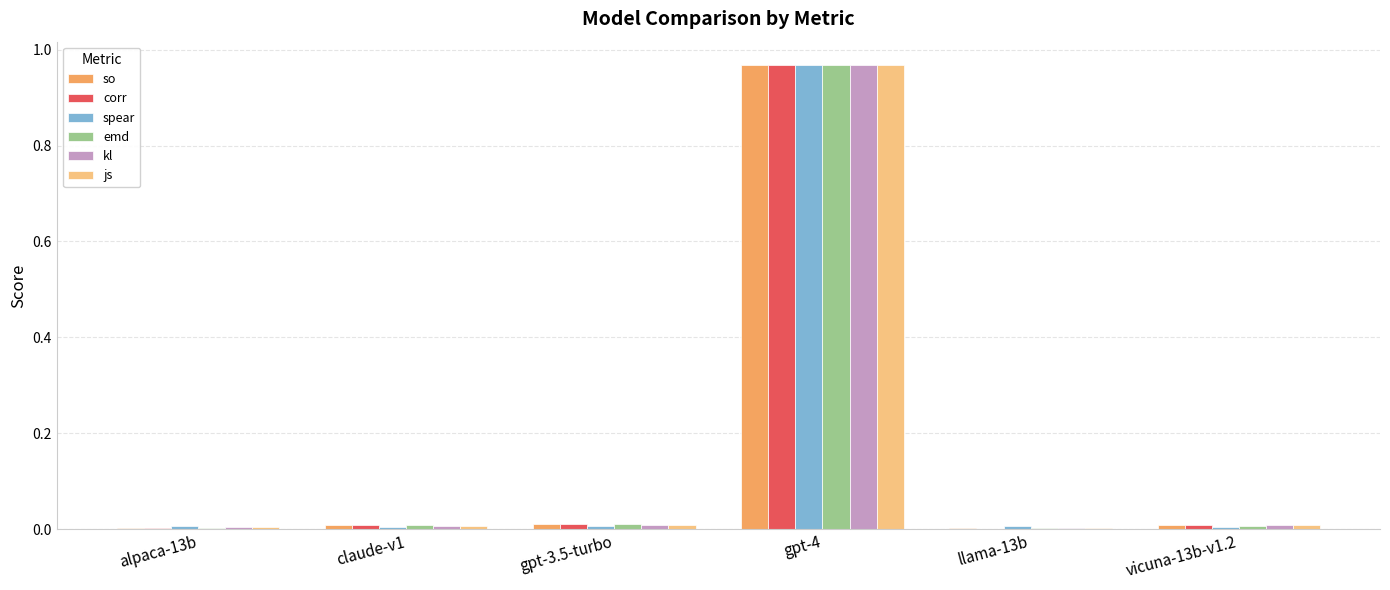

At which category is the sum across all series the highest?

gpt-4